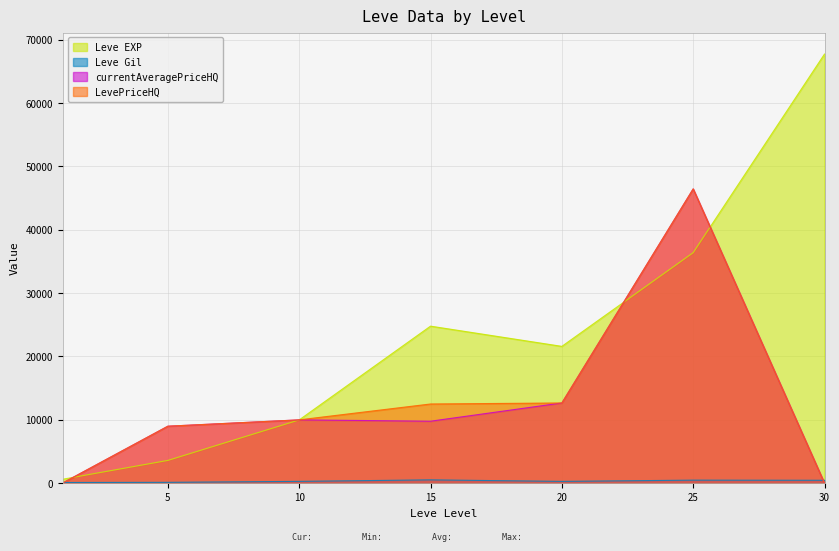

How many interior local peaks does the Leve EXP series have?

1